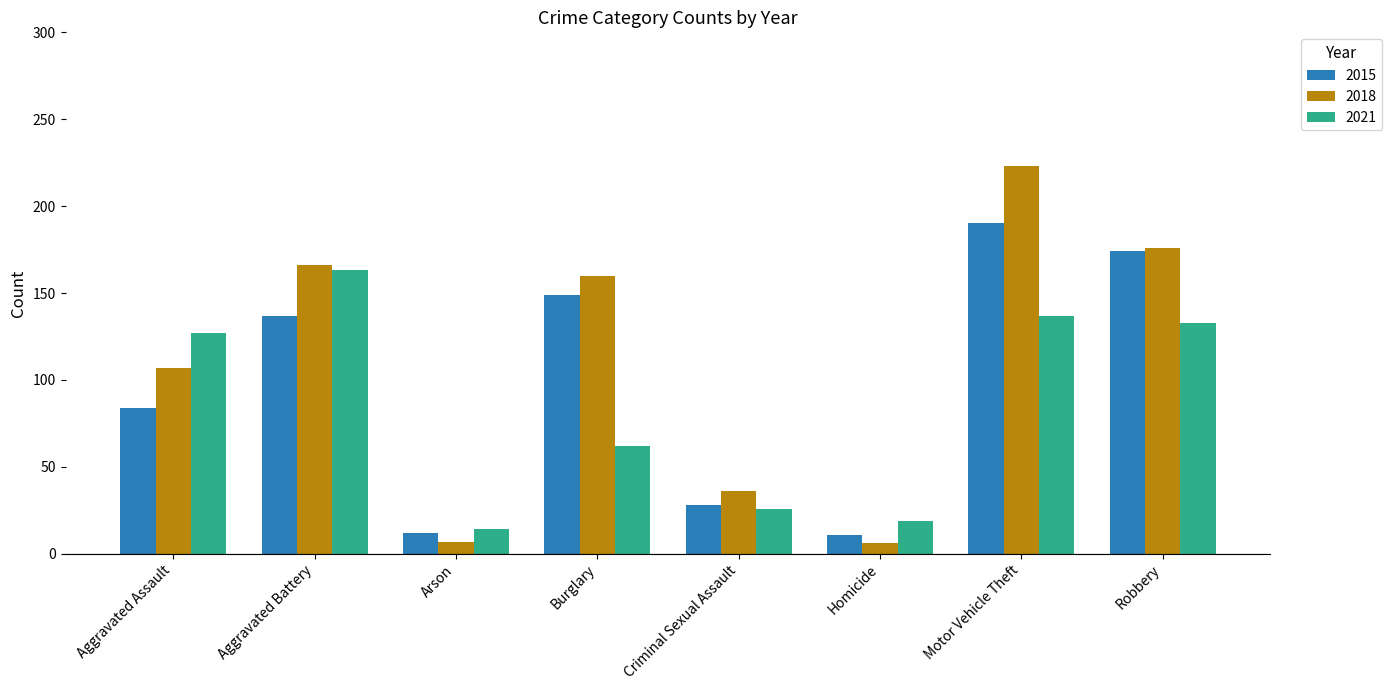

Are the bars grouped side by side (vs. stacked)?

Yes